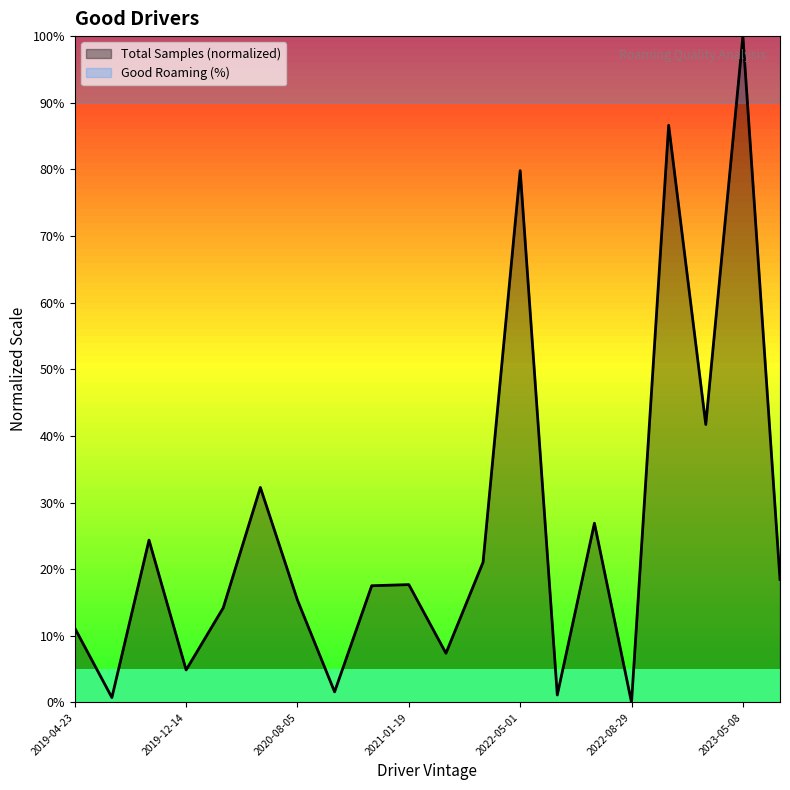

Rank the series at 2021-04-27 from highest to lowest value.

Good Roaming (%), Total Samples